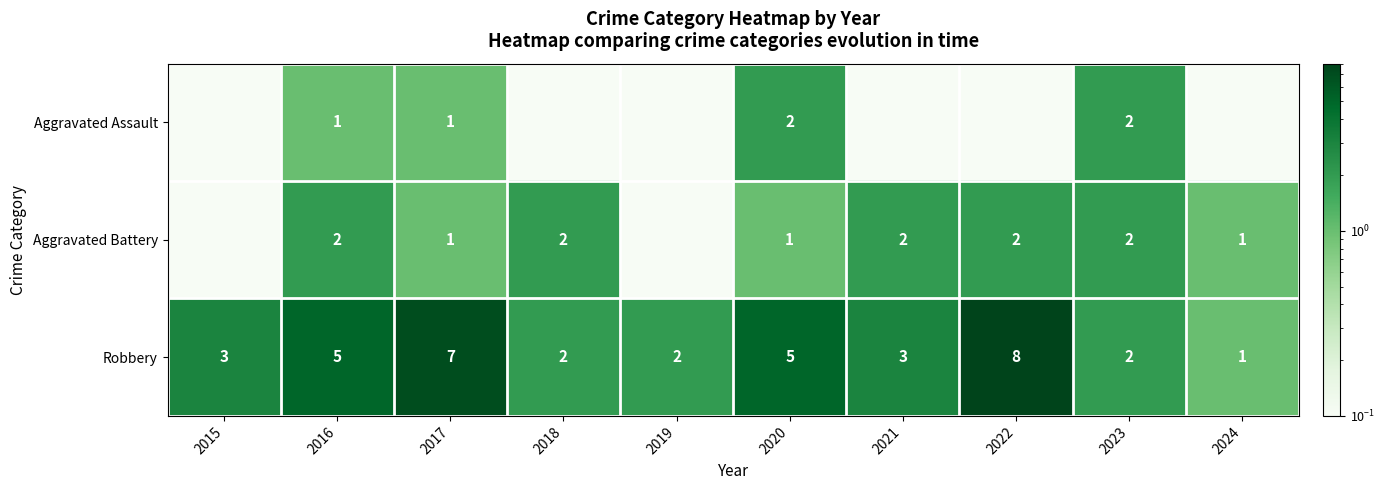

How many distinct data groups are displayed?

3